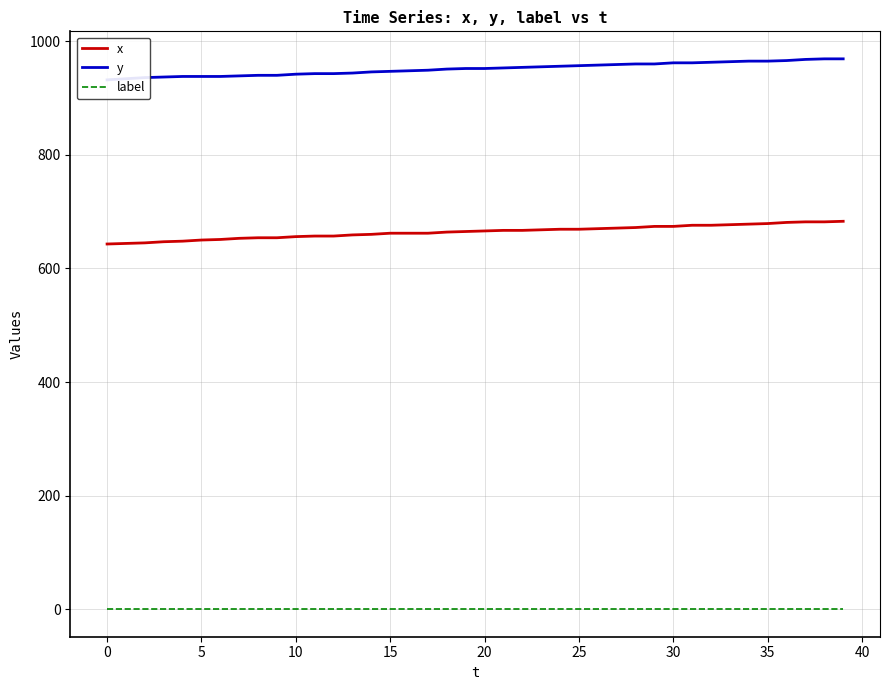

True or false: x and label intersect in this chart.

False